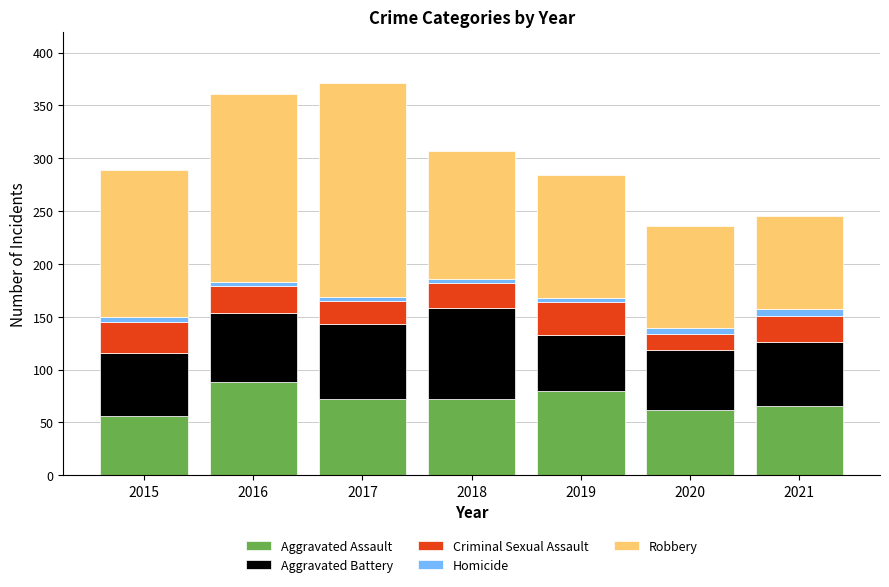

What is the maximum value for Aggravated Assault?

88